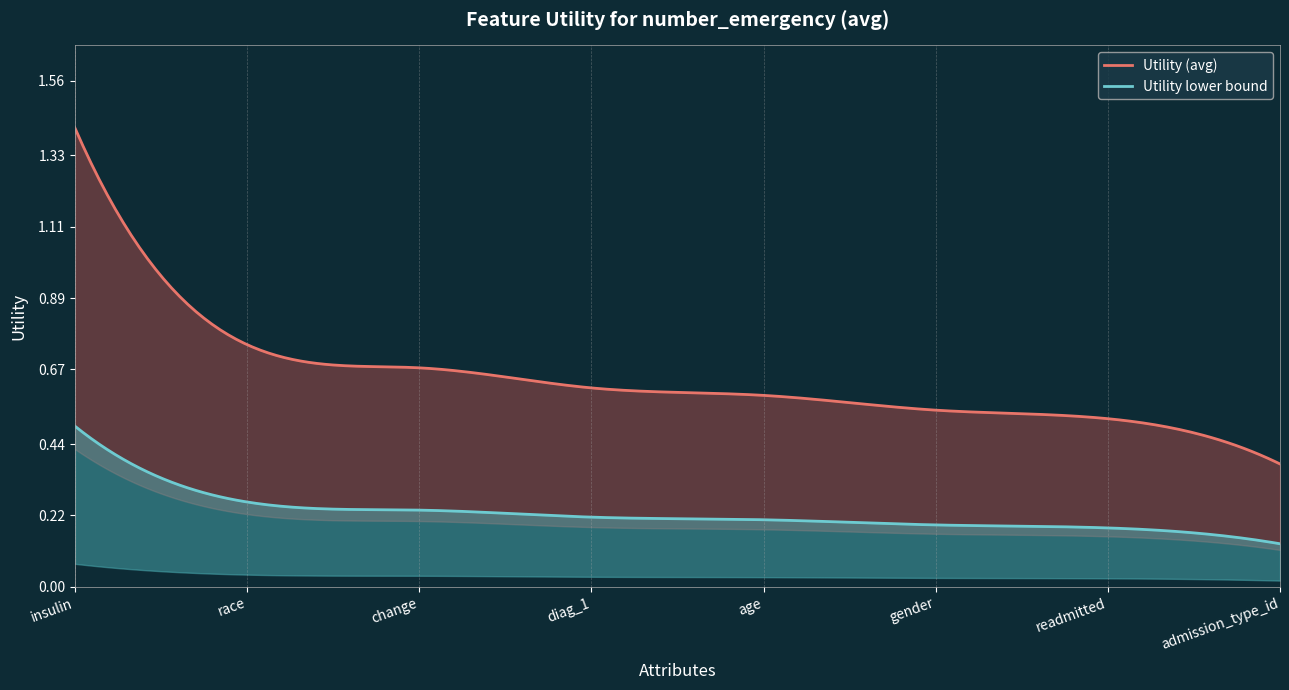

How many data points does each series have?

8